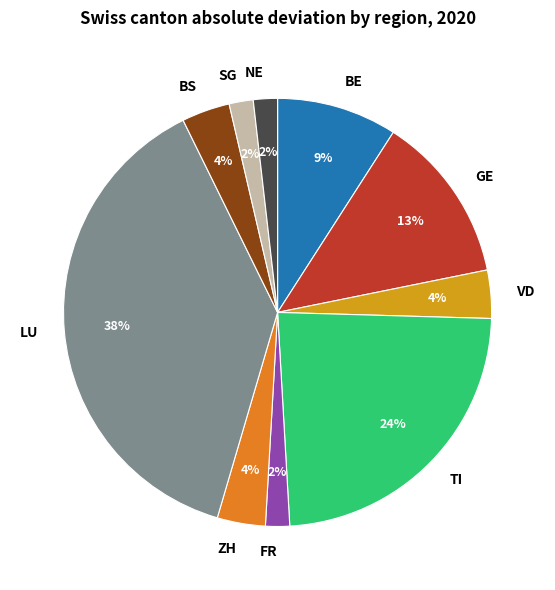

Which slice is the largest?

LU